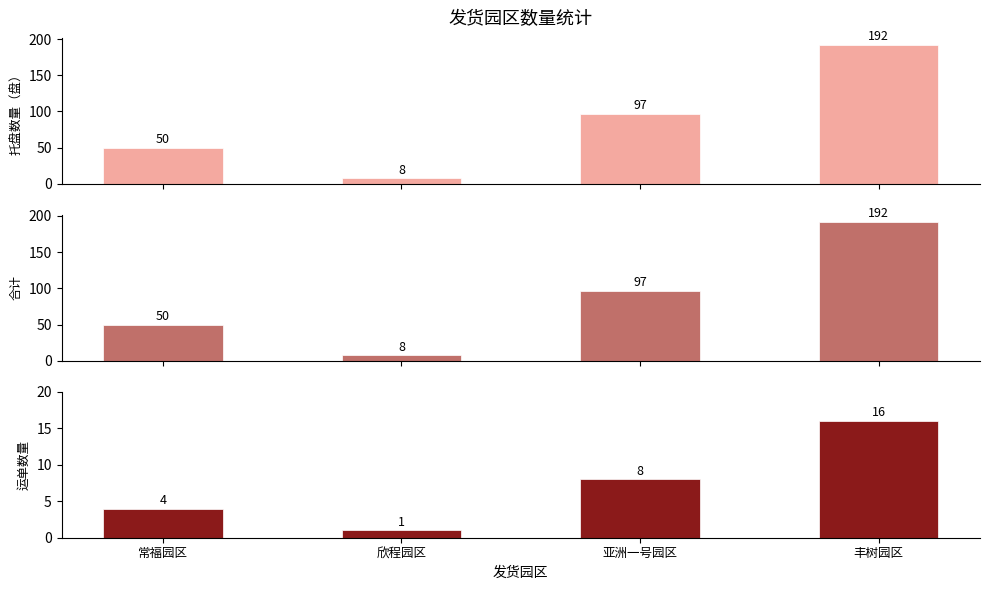

What is the label of the 3rd bar from the right?

欣程园区